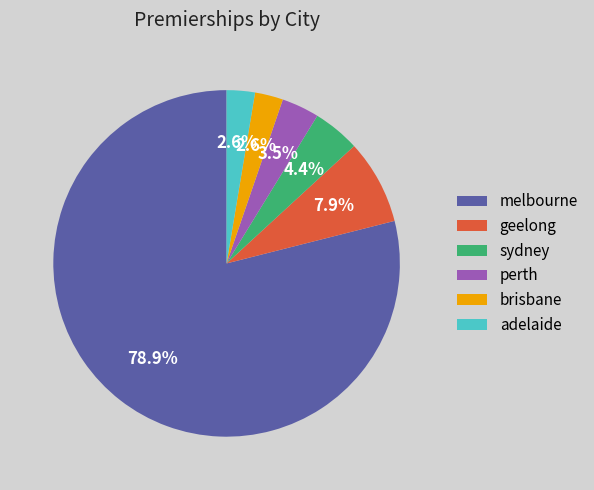

How many segments does this pie chart have?

6